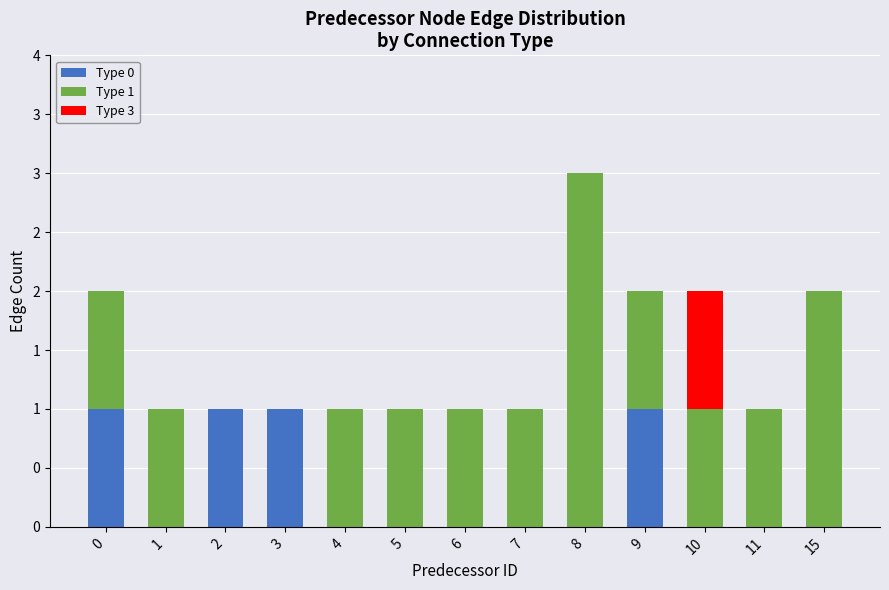

Rank the series by their maximum value, from lowest to highest.

Type 0, Type 3, Type 1